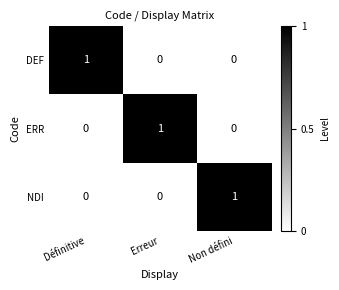

Reading left to right, extract all data points from this chart.

DEF: 1	0	0
ERR: 0	1	0
NDI: 0	0	1